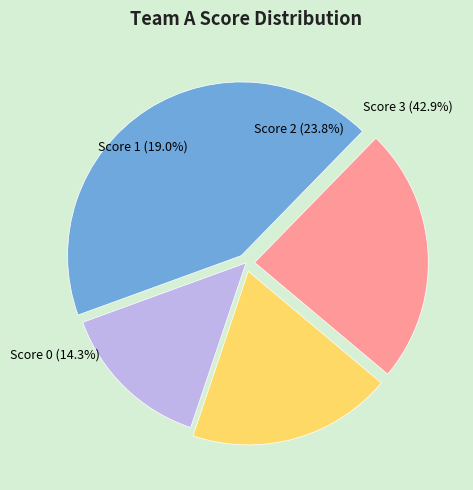

What is the change in value from 1 to 2?

+2